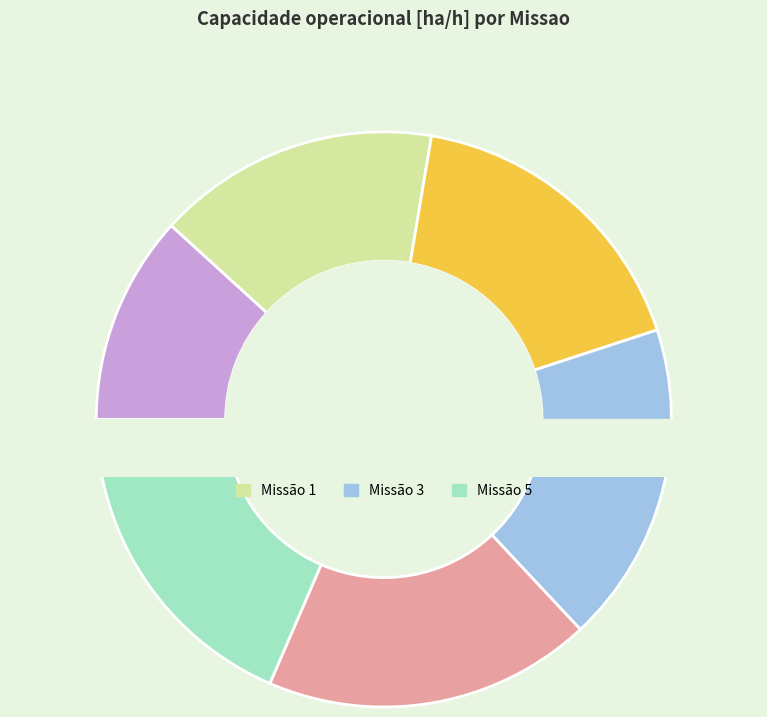

What percentage is the 1 slice, to the nearest percent?

16%